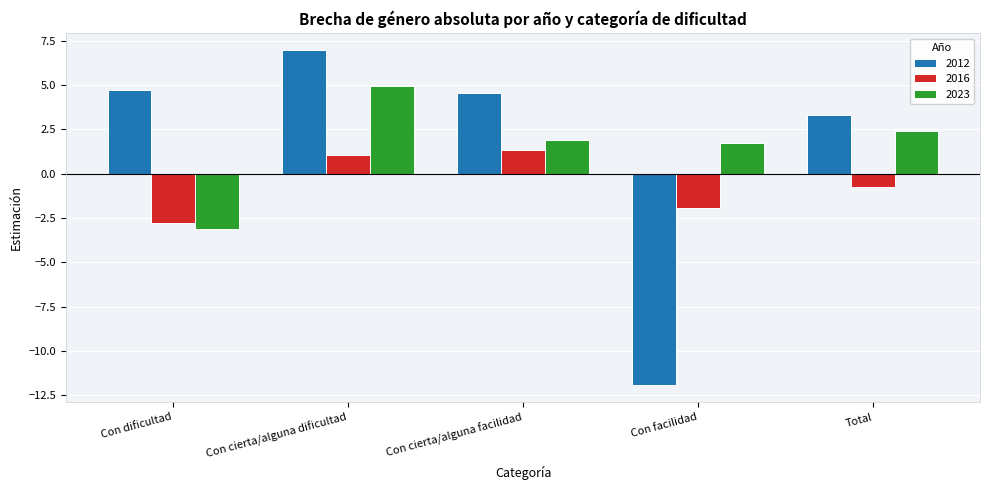

Reading left to right, extract all data points from this chart.

2012: 4.7	7.0	4.6	-11.9	3.3
2016: -2.8	1.0	1.3	-1.9	-0.7
2023: -3.1	5.0	1.9	1.7	2.4